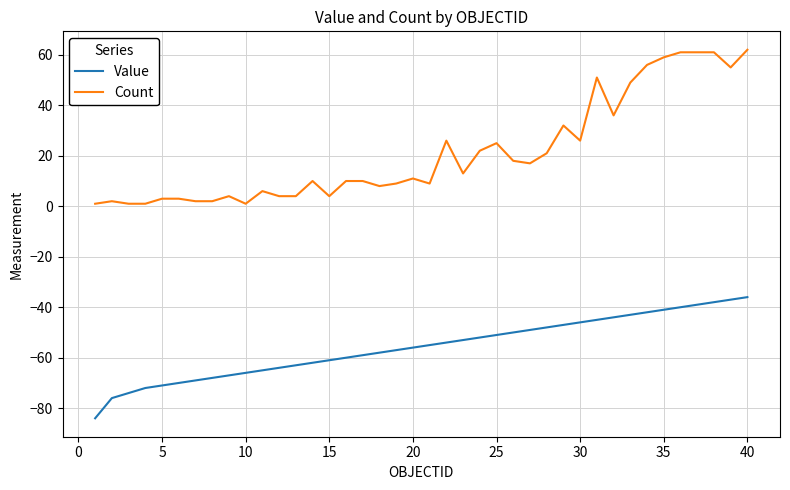

What is the maximum value for Value?

-36